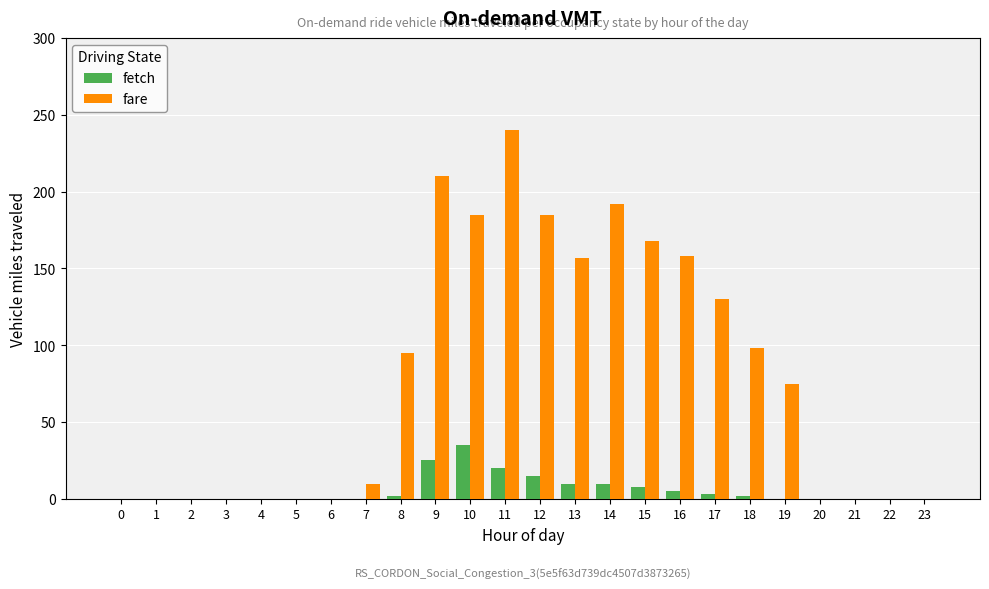

How many groups of bars are there?

24